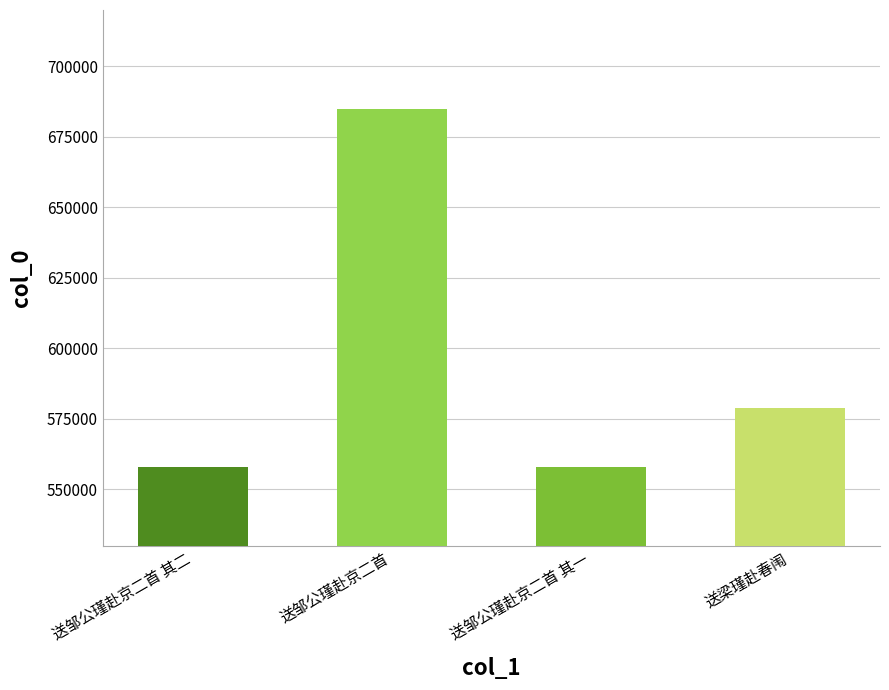

At which label is the value closest to 621220?

送梁瑾赴春闱